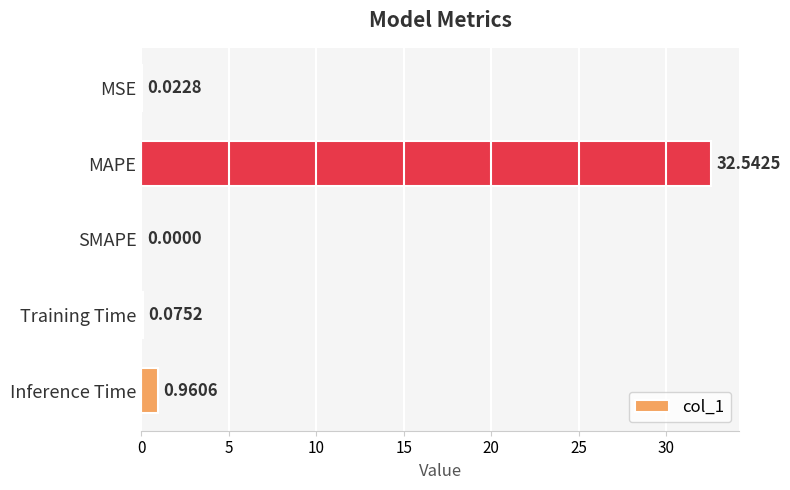

Are the bars horizontal?

Yes